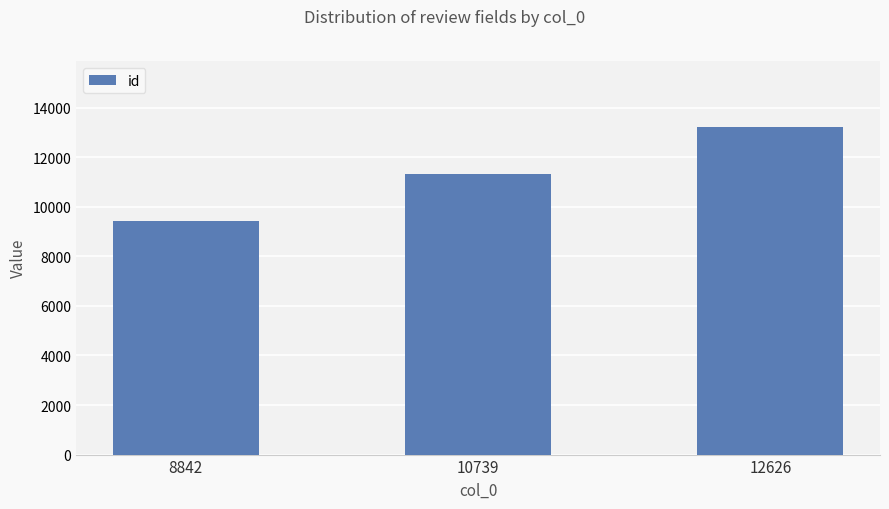

How many values are between 9438 and 13234?

3